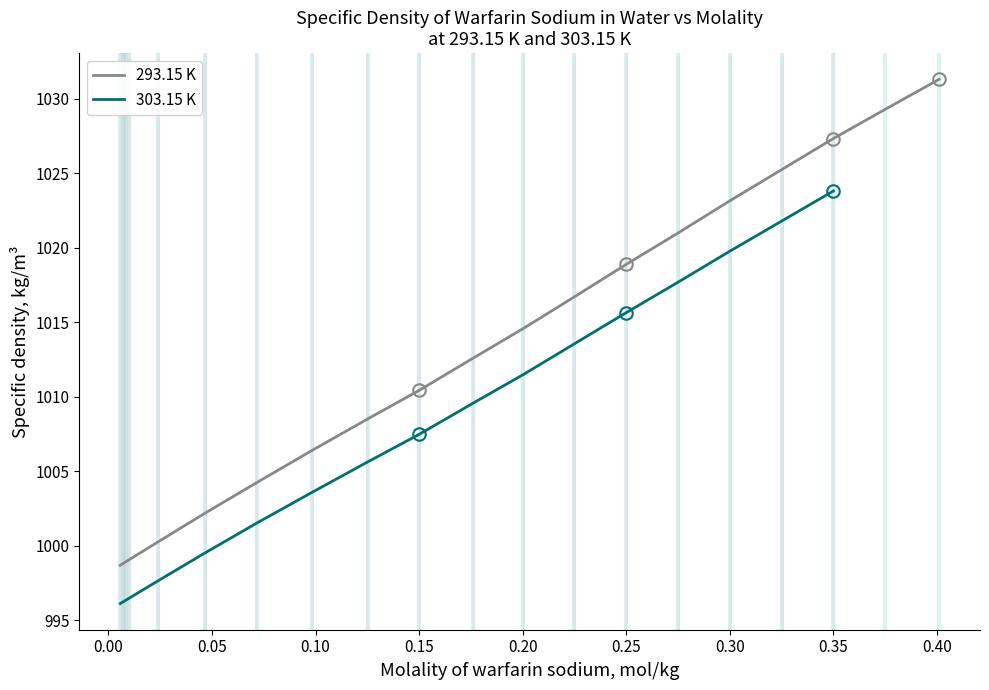

The value of 293.15 K at 0.15 is 538.7. True or false?

False